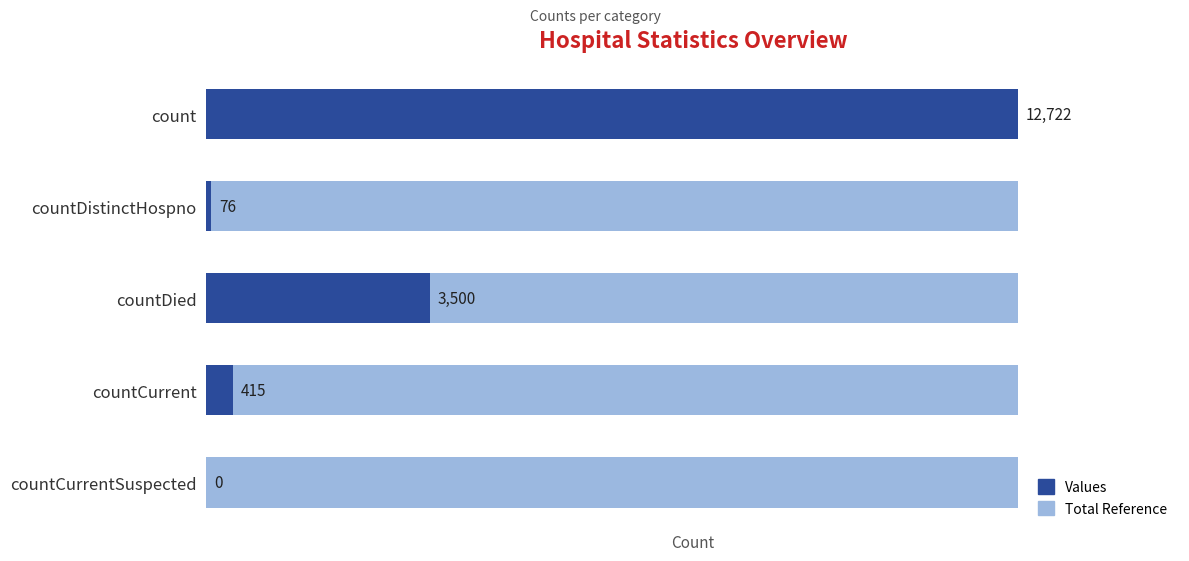

What is the value of the Values bar at the 2nd from the left?

76.0